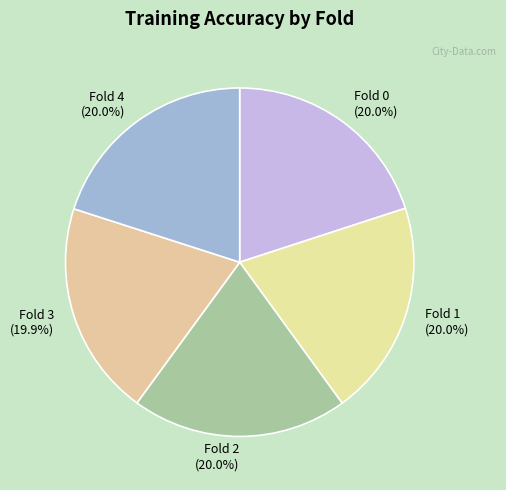

Does Fold 0 represent more than half of the total?

No